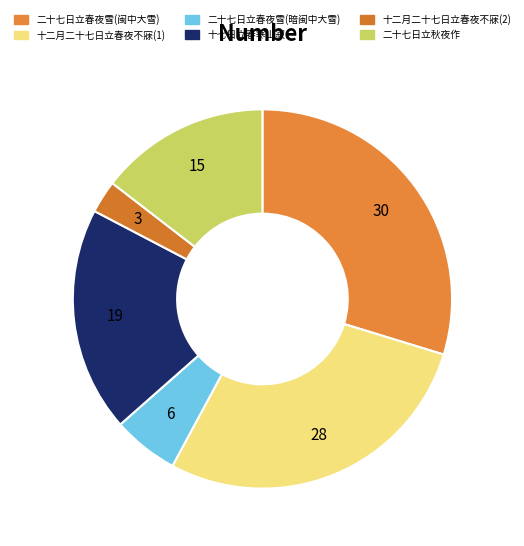

Which category has the biggest portion of the pie?

二十七日立春夜雪高下尽白闽中所谓大雪也